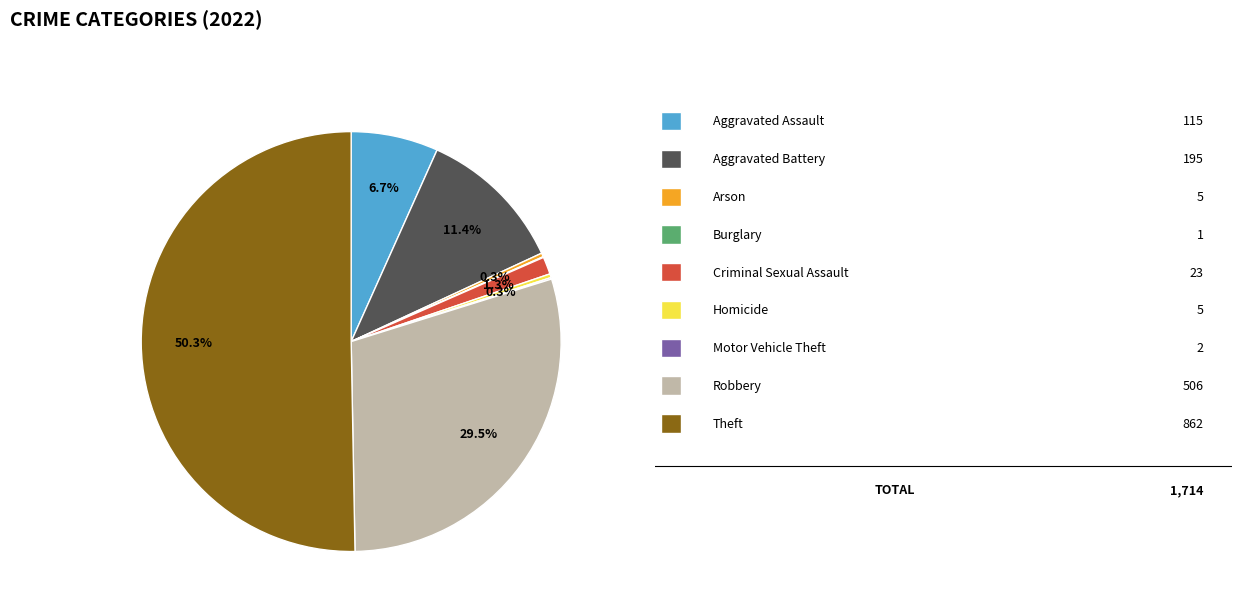

Which category has the biggest portion of the pie?

Theft